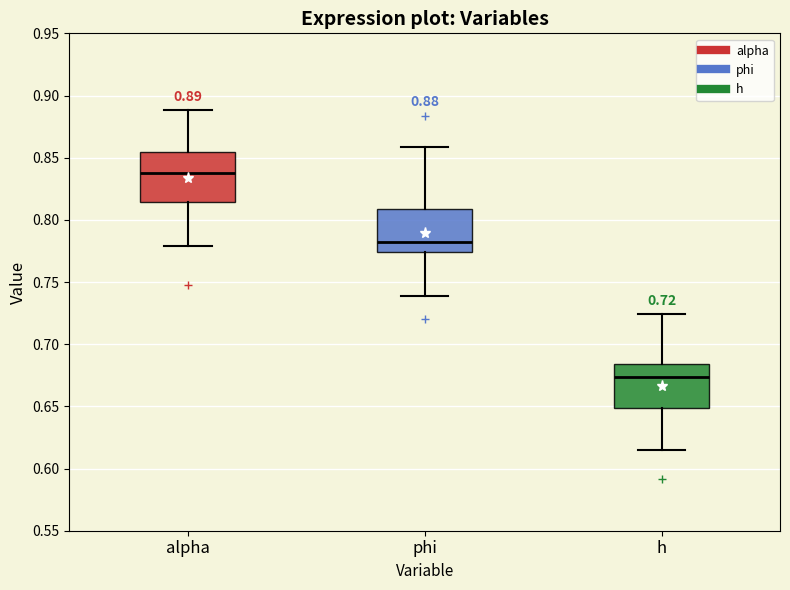

Which box's median line is the highest?

alpha